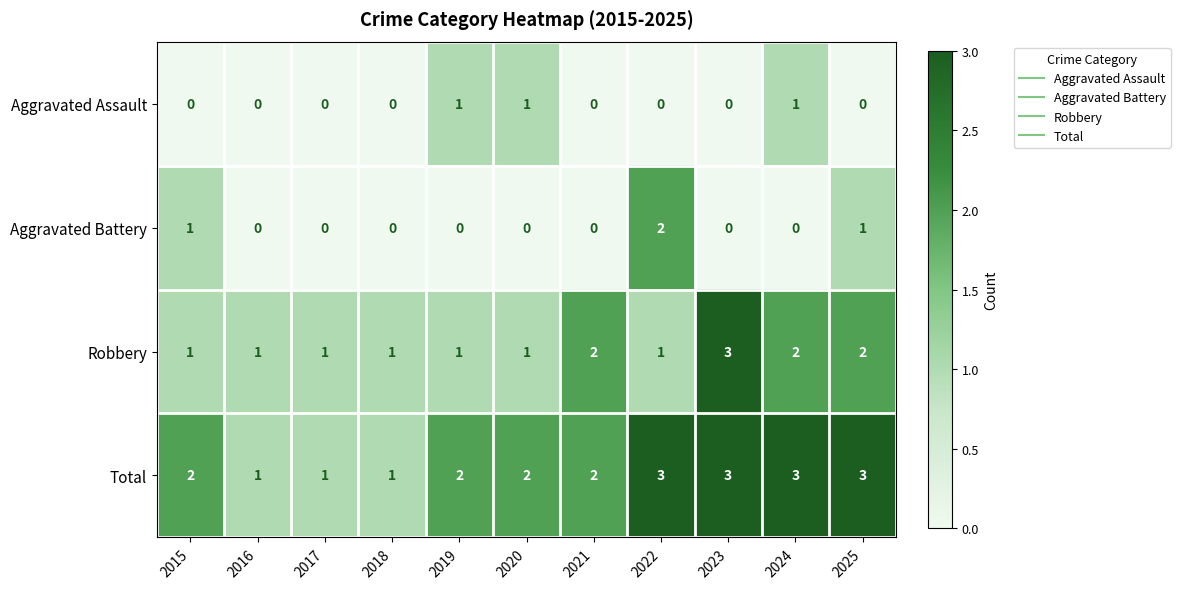

What is the difference between the highest and lowest values at 2016?

1